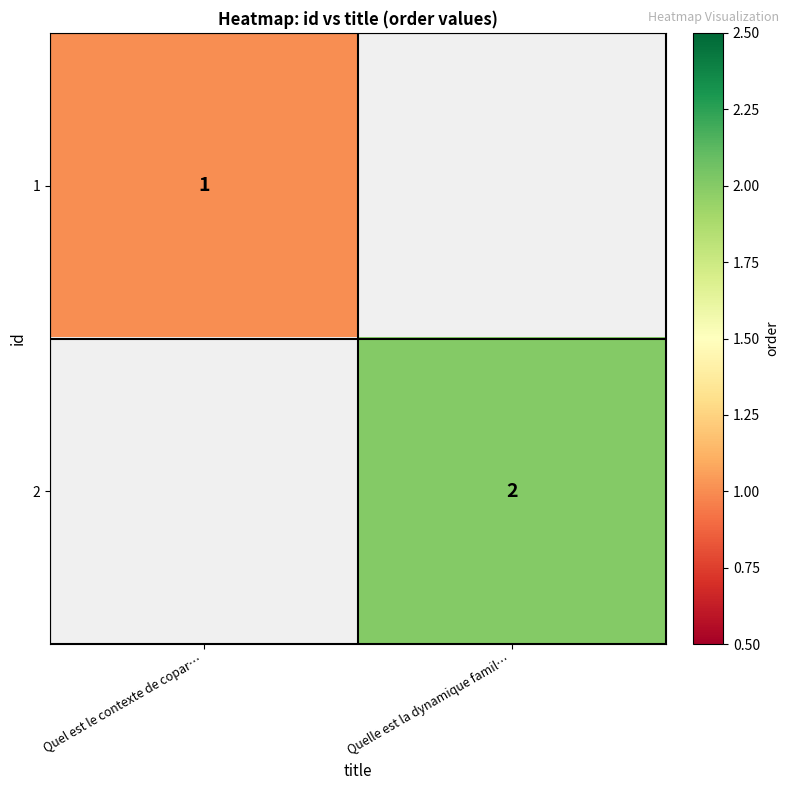

The value of 1 at Quel est le contexte de copar… is 0.4. True or false?

False